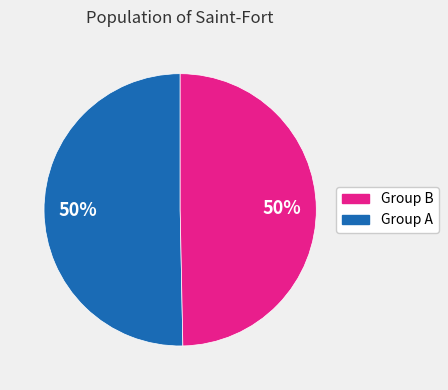

To the nearest percent, what is the average slice percentage?

50%